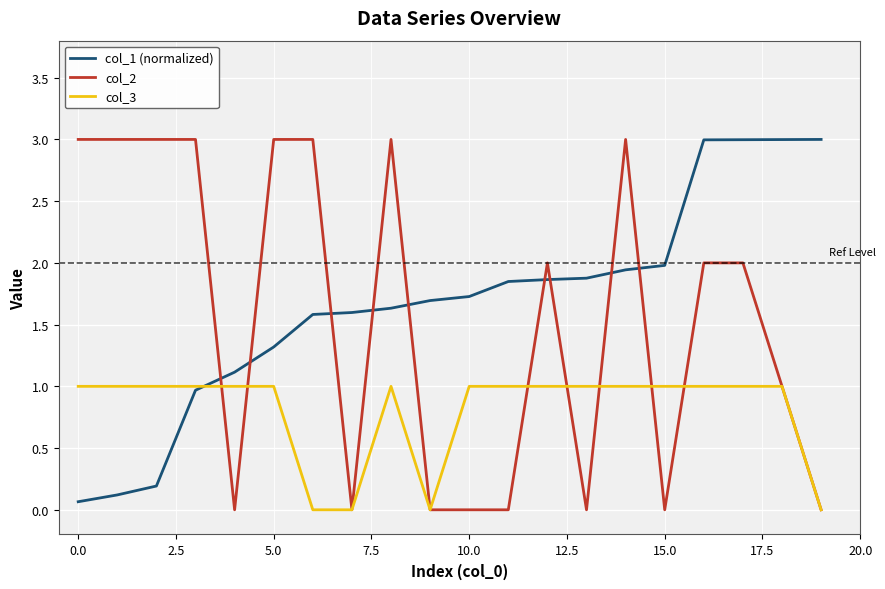

What are all the series names shown in the legend?

col_1 (normalized), col_2, col_3